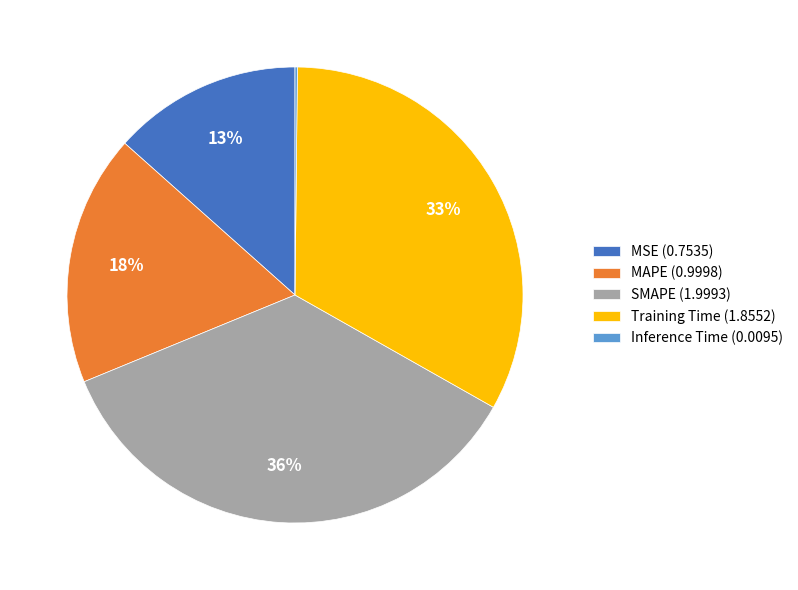

Approximately how many times larger is the value at Training Time (1.8552) compared to SMAPE (1.9993)?

0.9